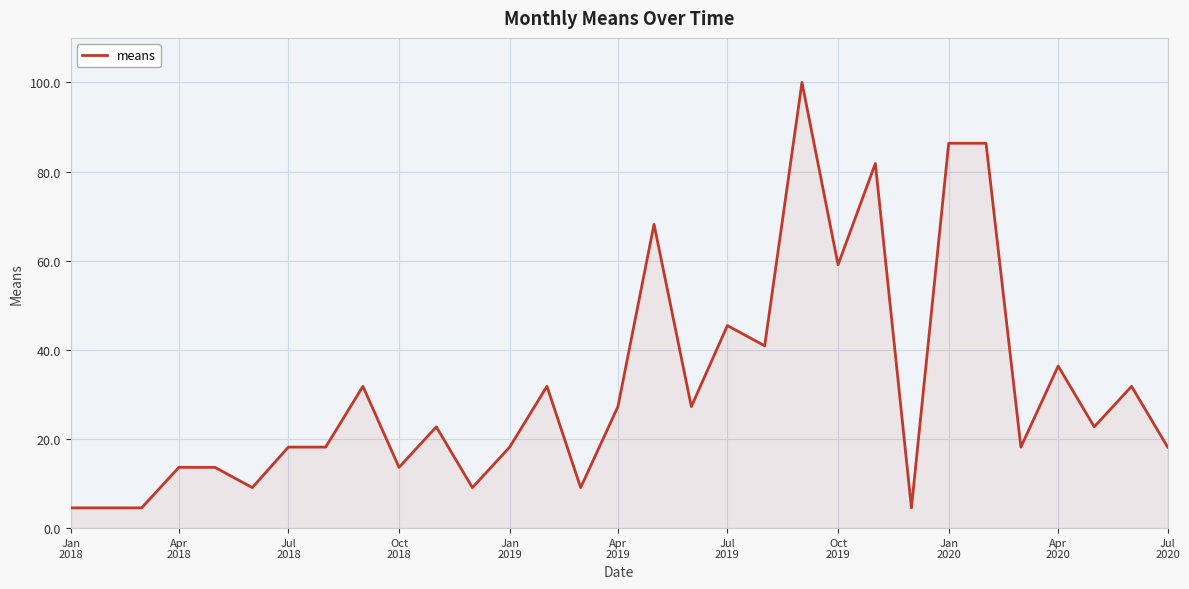

What is the difference between the maximum and minimum values?

95.5